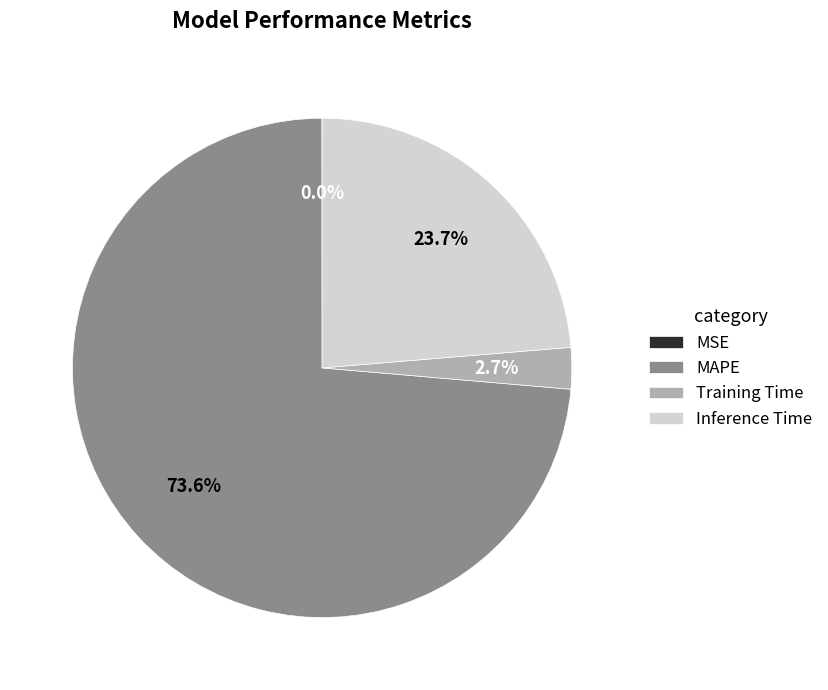

Combined, what portion of the pie is Inference Time and MAPE?

97.3%